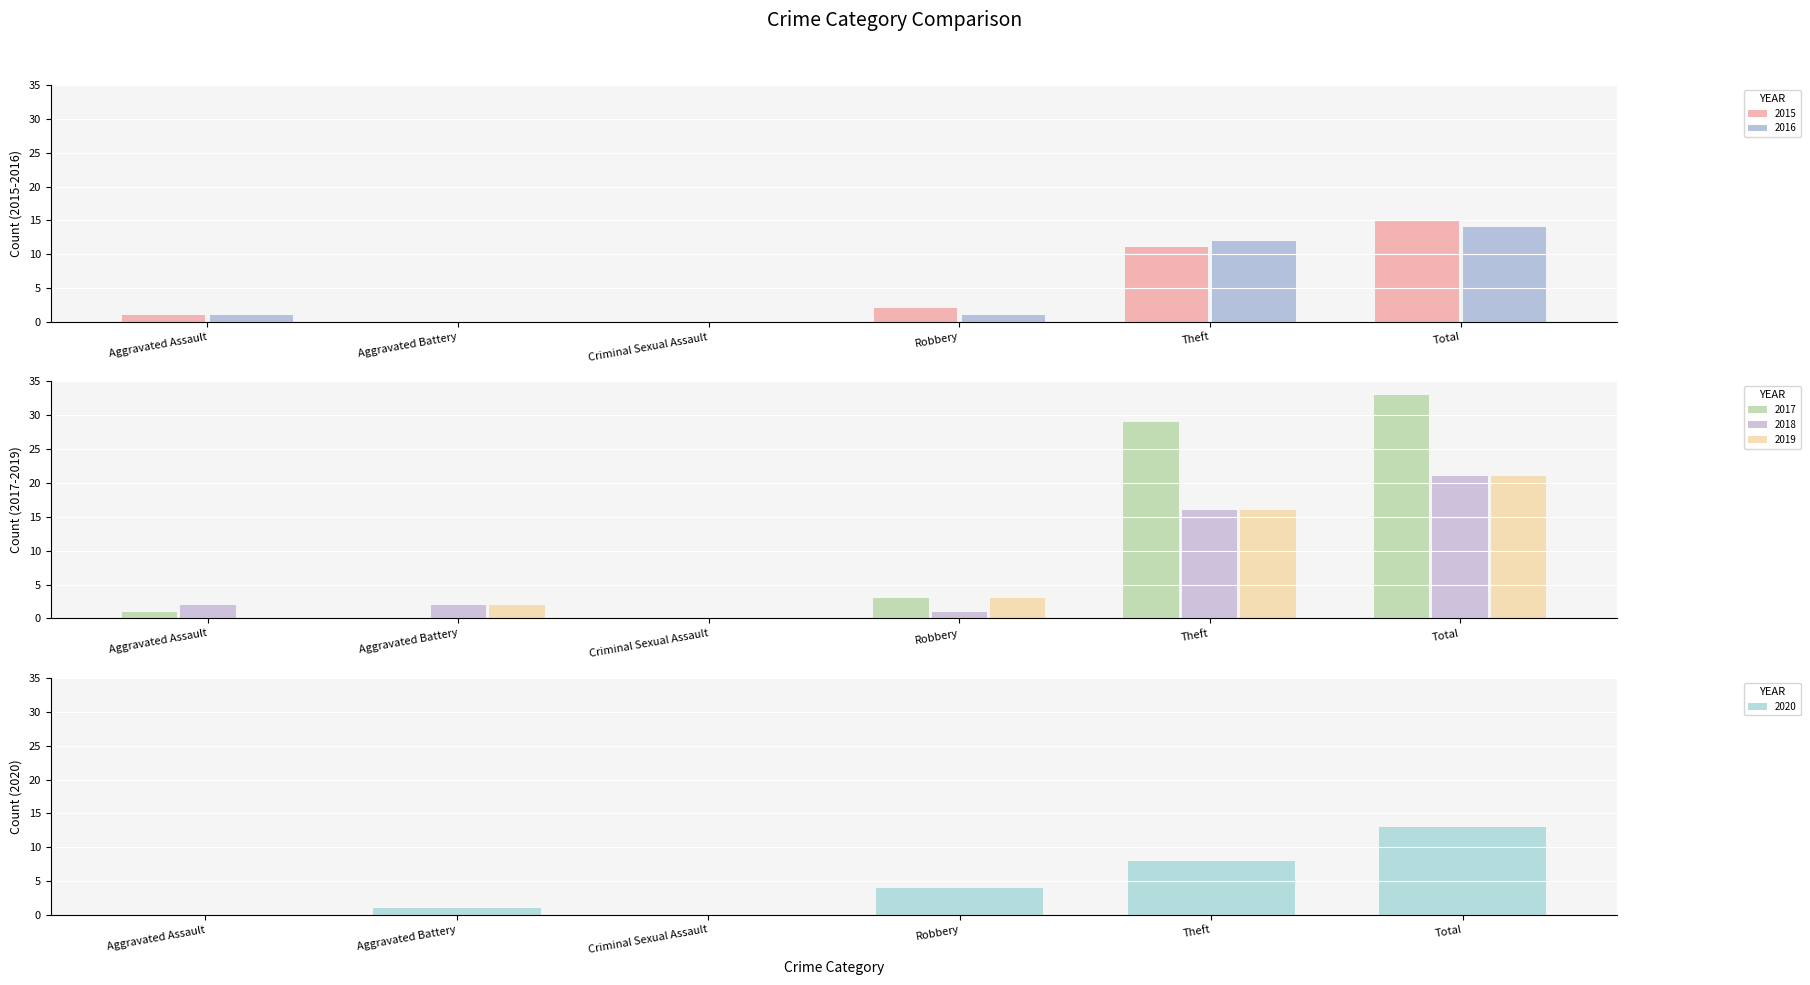

The 2020 series shows 13 at Total. True or false?

True